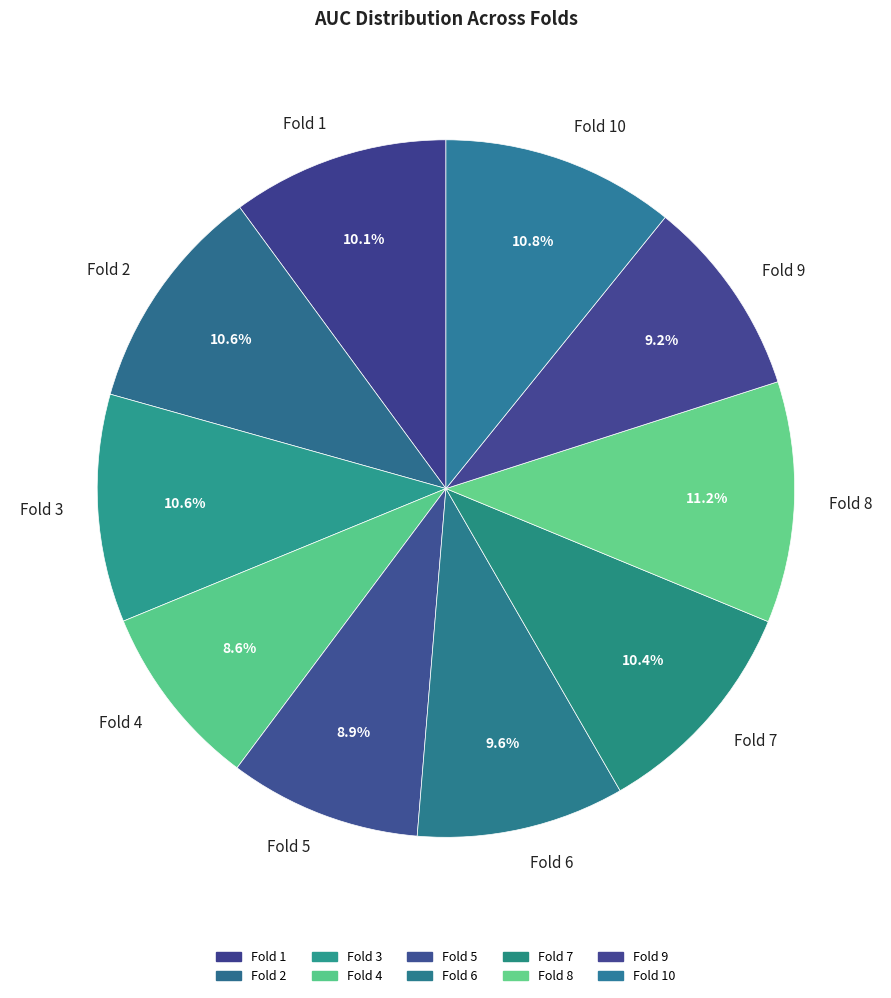

To the nearest percent, what is the difference between the largest and smallest slice percentages?

3%